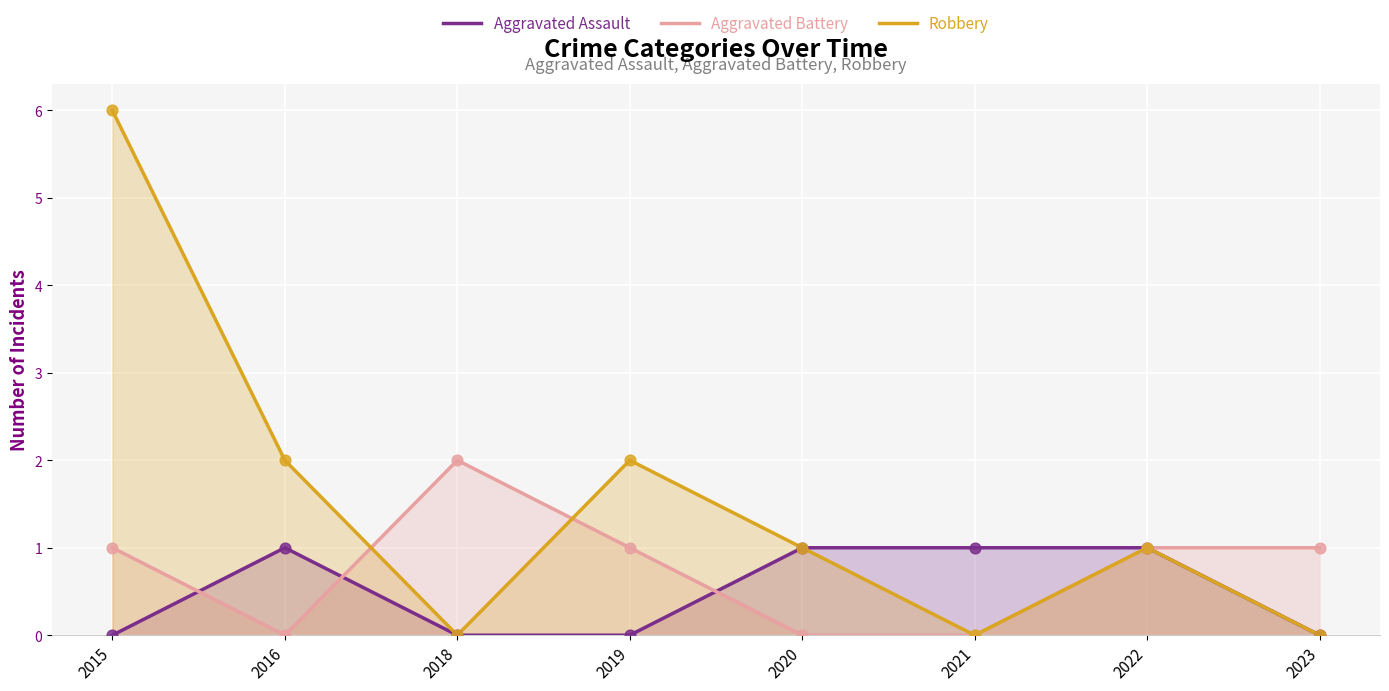

Which series has the largest total across all categories?

Robbery